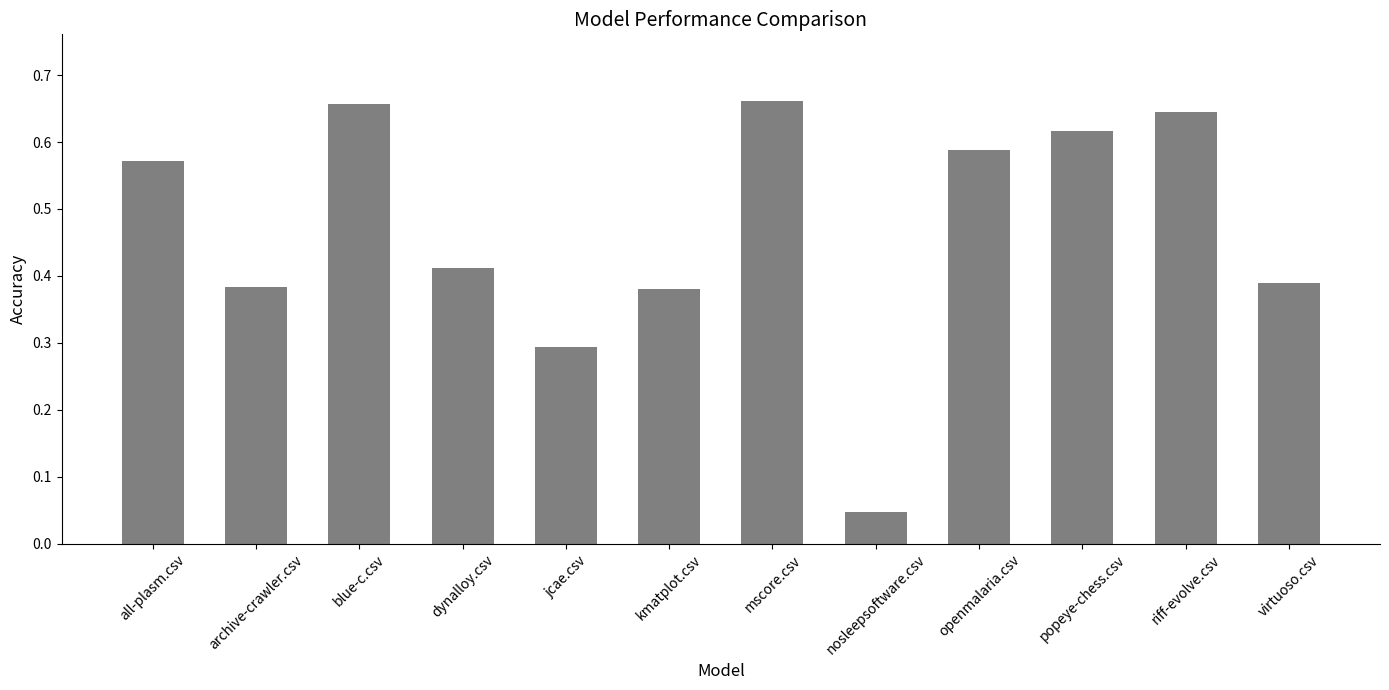

What is the label of the 8th bar from the right?

jcae.csv